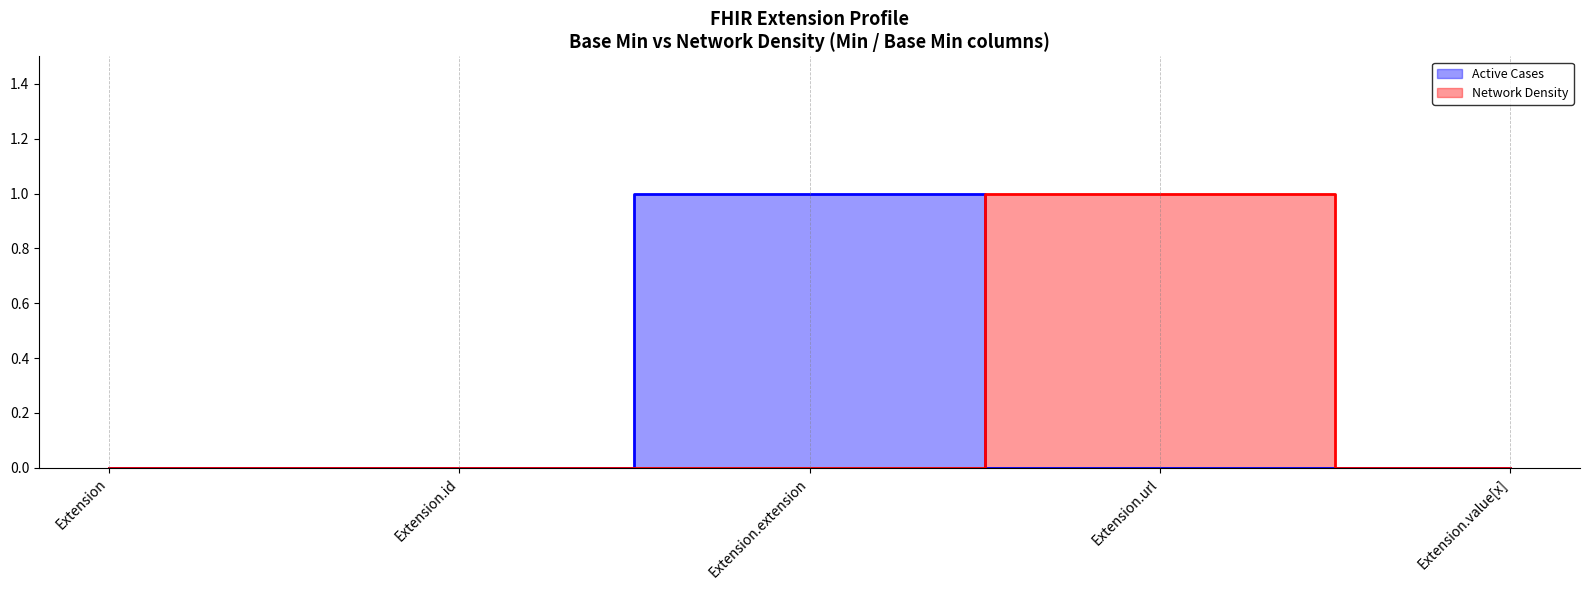

At which category is the sum across all series the highest?

Extension.extension